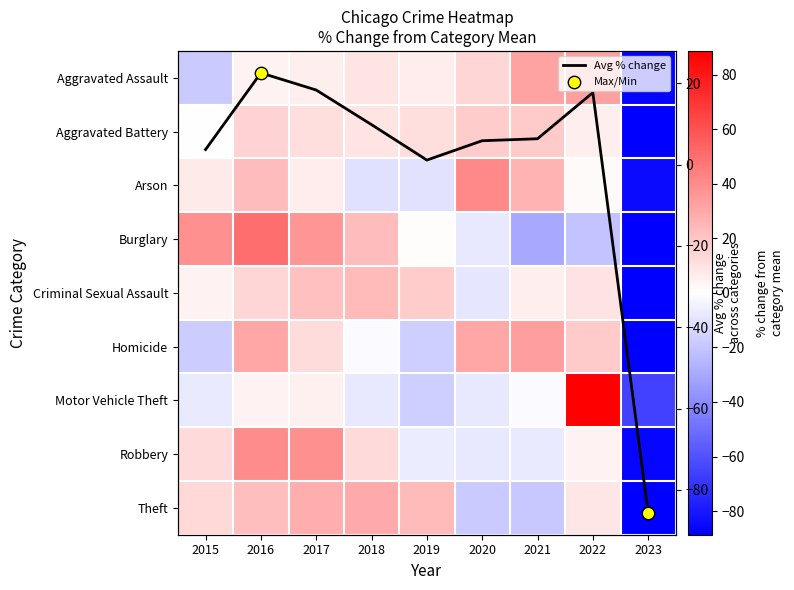

How many categories are shown in the chart?

9